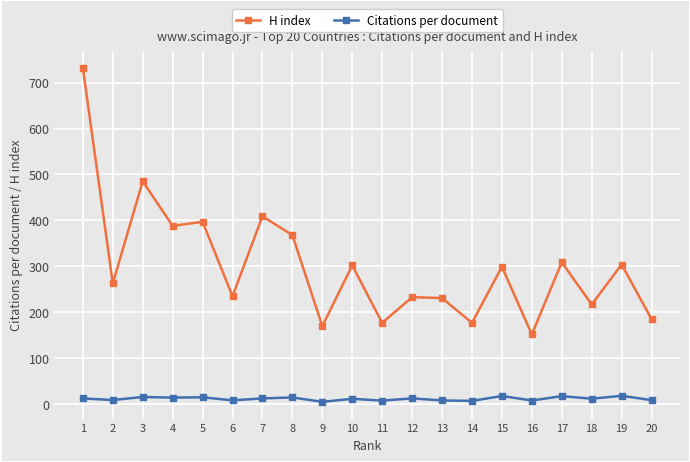

True or false: Citations per document has more than 0 points higher than both neighbors.

True